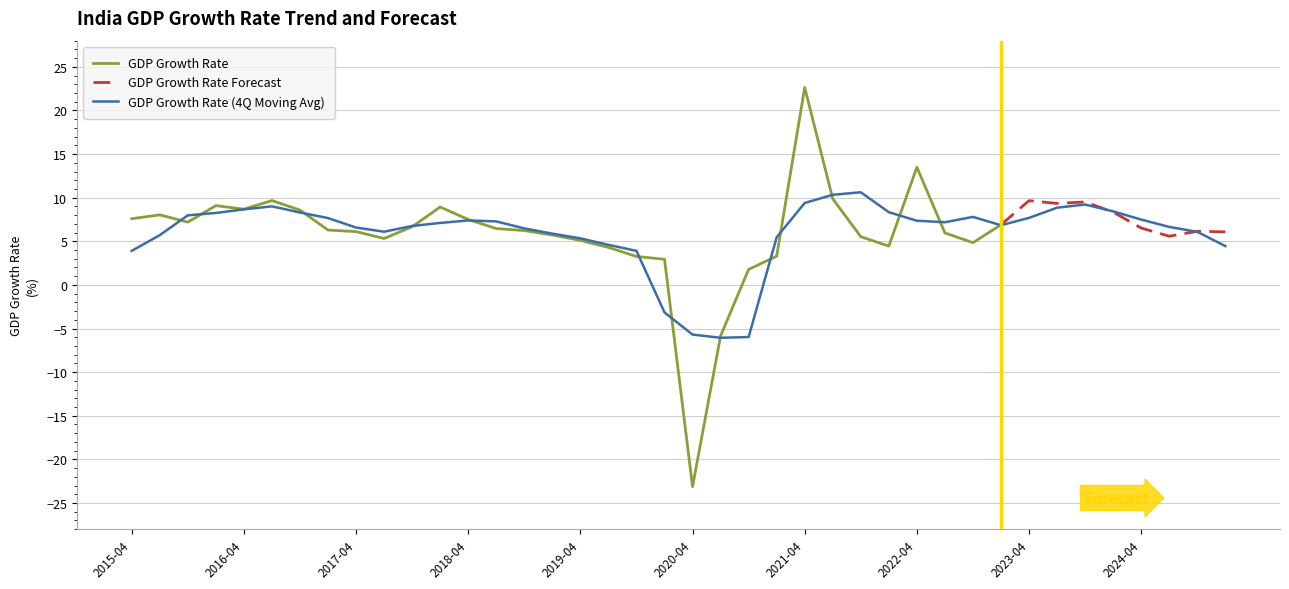

What is the value of the 19th point from the left?

3.3